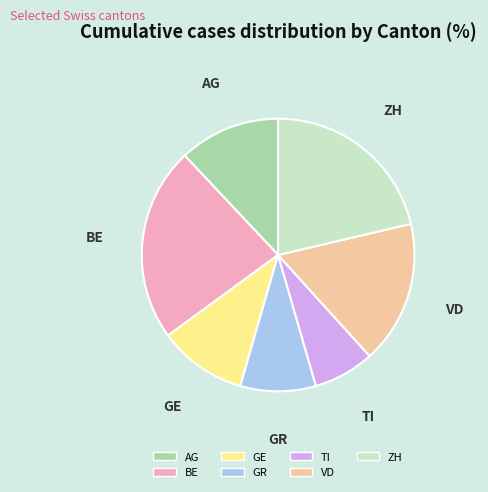

True or false: GR accounts for 9% of the total.

True